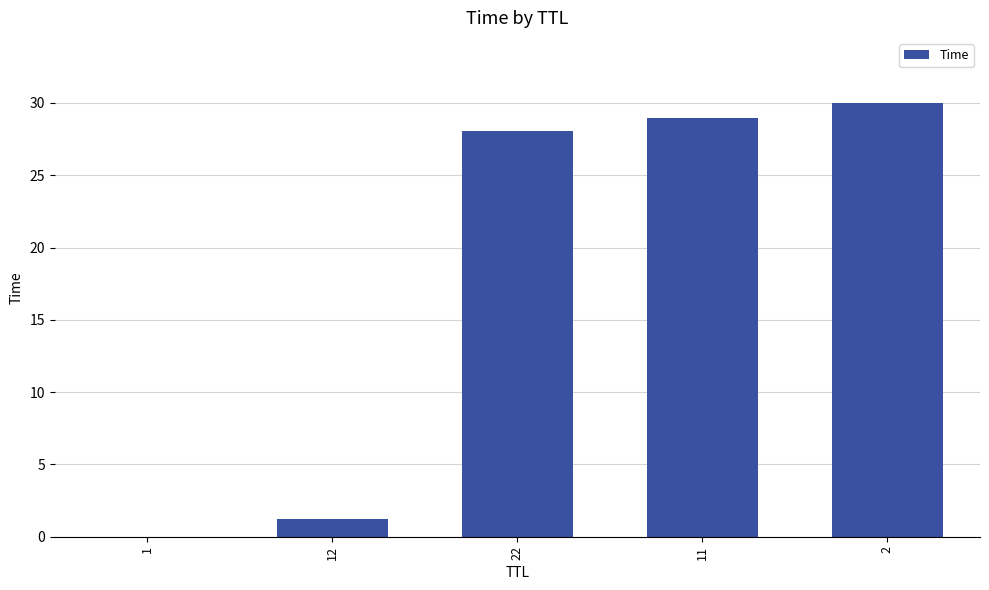

What is the sum of the values at 12 and 1?

1.2